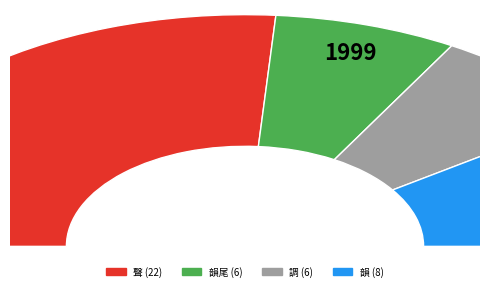

Which has a higher value, 韻尾 or 韻?

韻